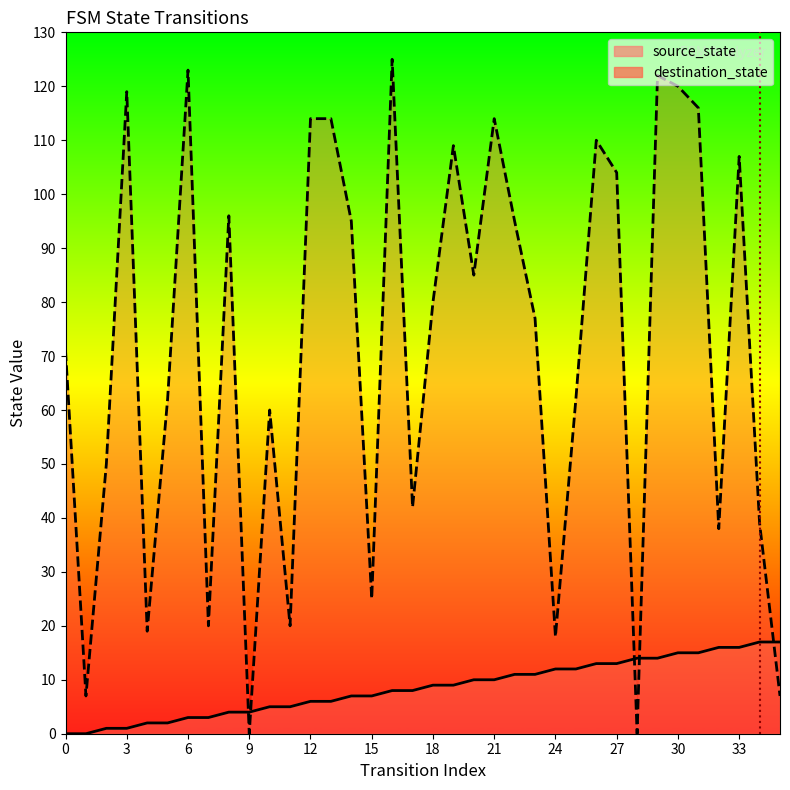

What value does the destination_state series have at 25, to the nearest 50?

50